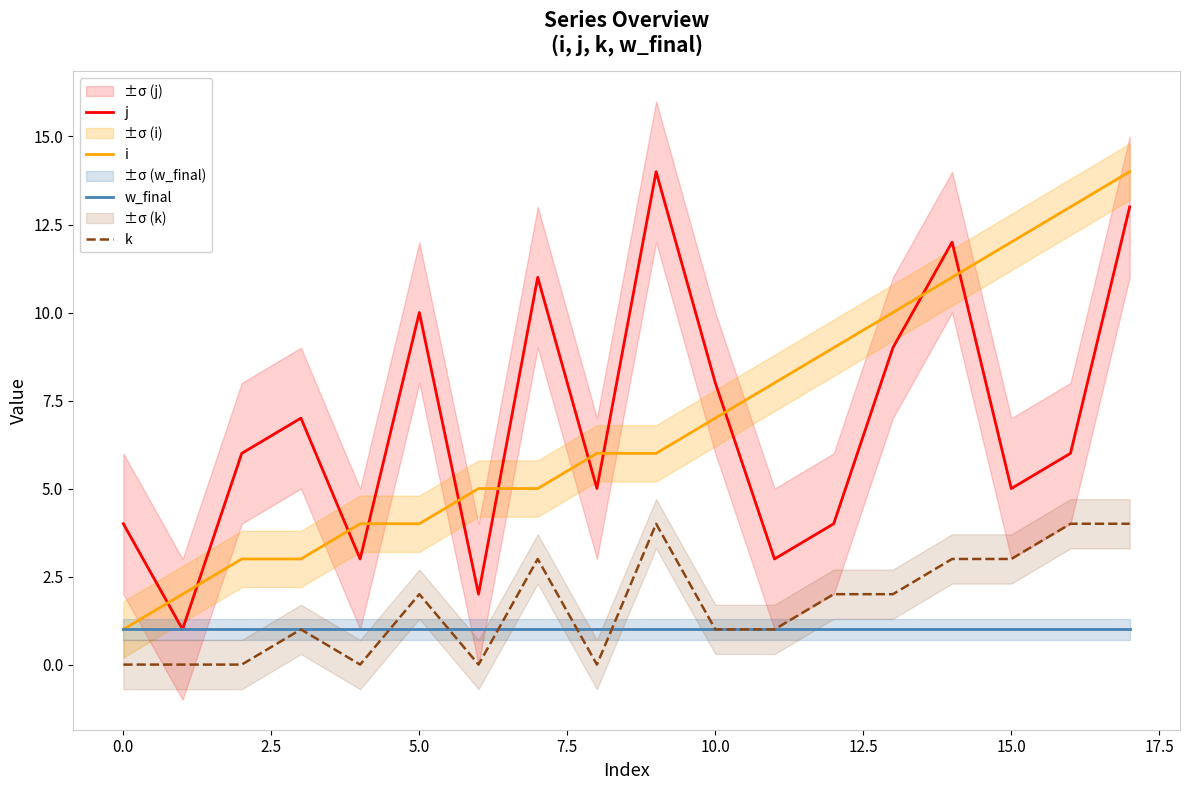

Which series ends up on top after the final intersection of j and i?

i